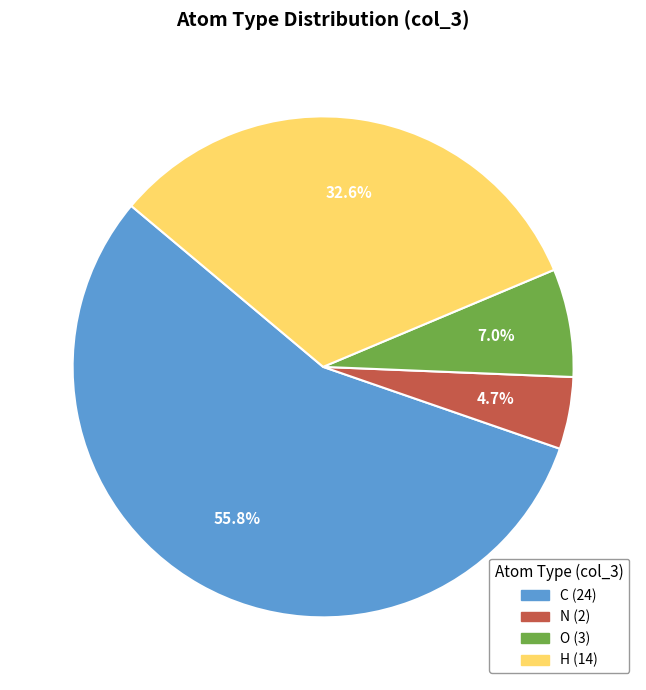

Rank the categories by value from lowest to highest.

N, O, H, C